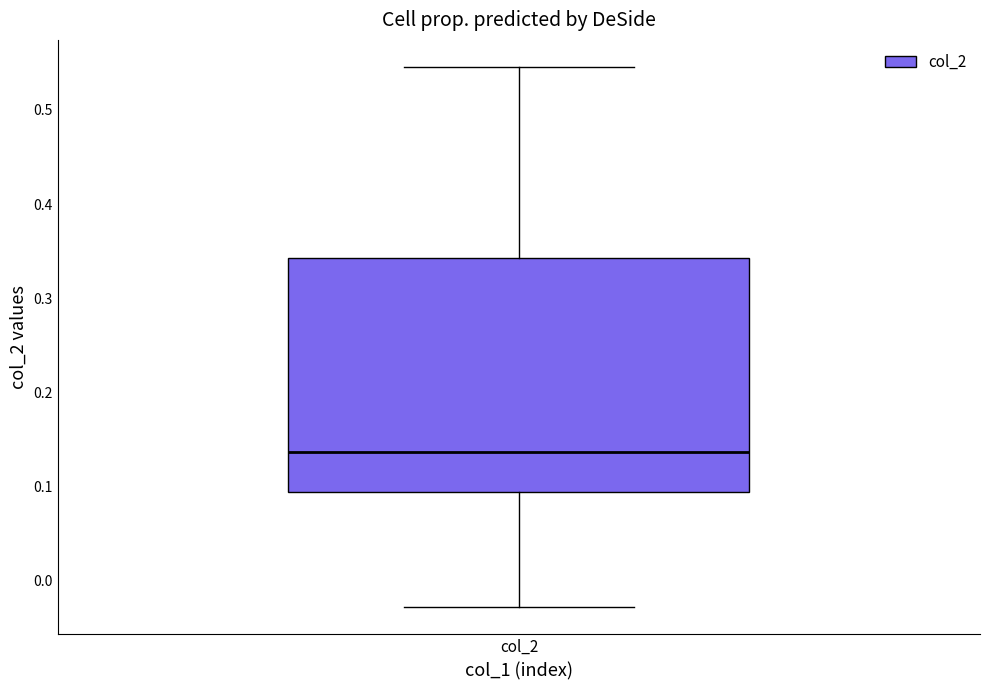

Read this box plot against the y-axis: the position of the median line, the range covered by the box, and the ends of both whiskers. The values are not printed on the chart, so give them approximately, as read against the axis.

median 0.14, box 0.09 to 0.34, whiskers -0.03 to 0.55